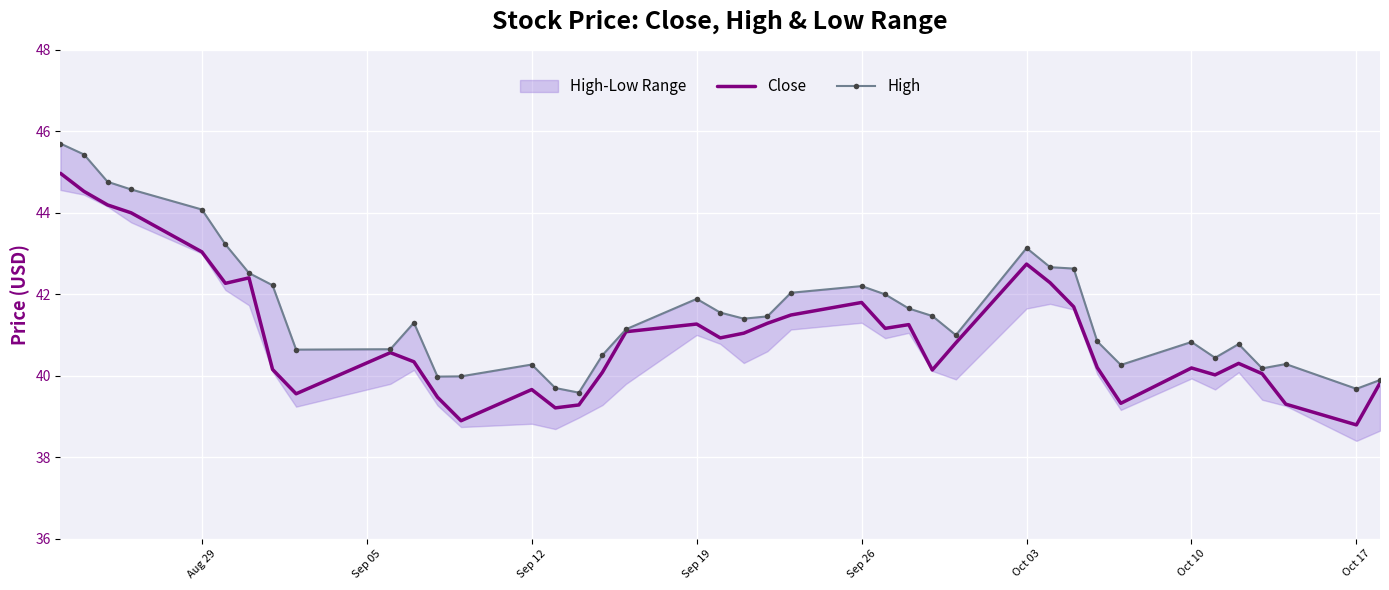

How many interior local valleys does the High series have?

9